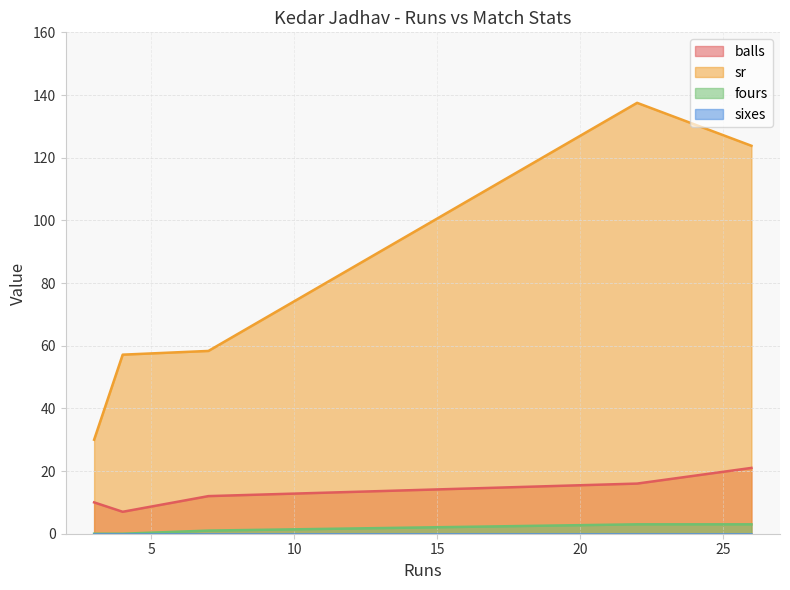

At how many categories does at least one series exceed 106?

2